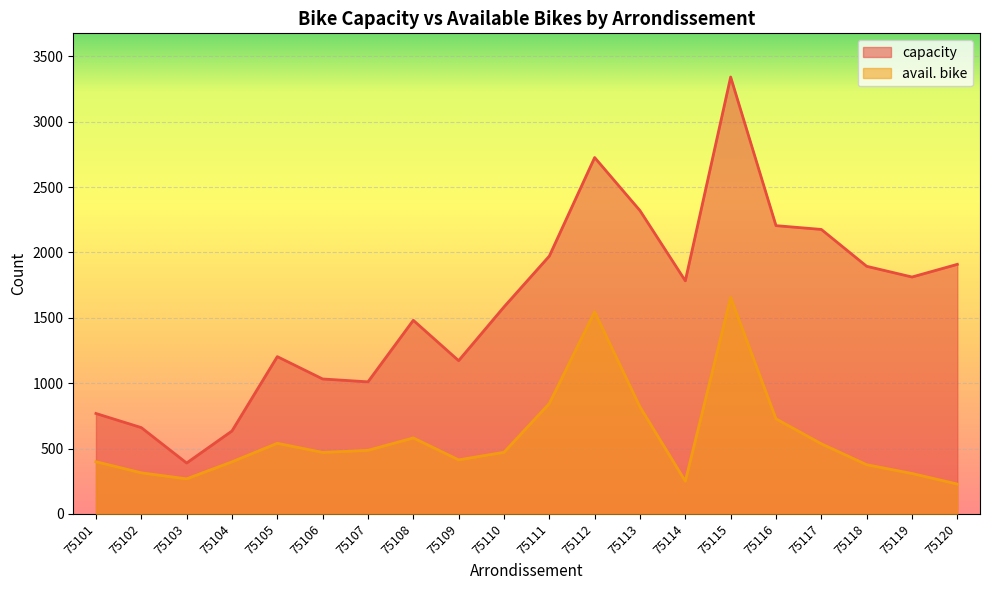

Rank the series by their average value, from lowest to highest.

avail. bike, capacity